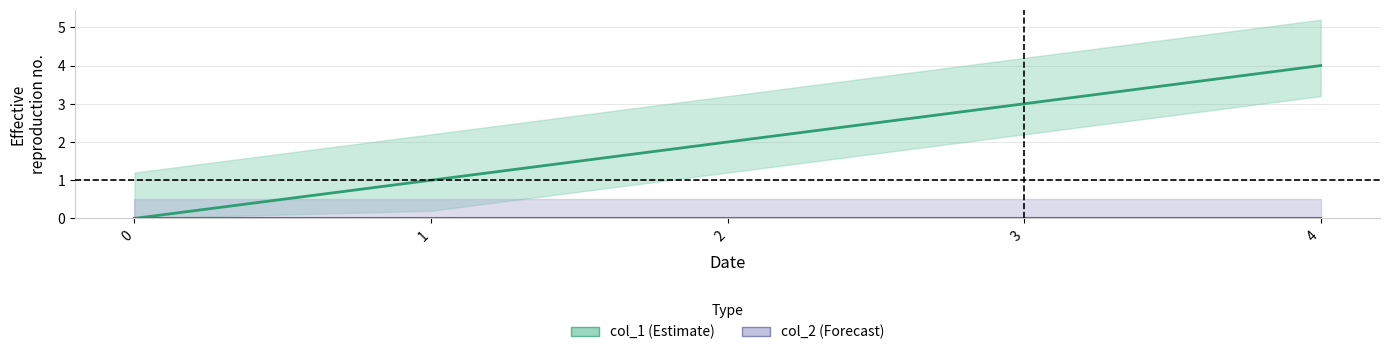

Reading right to left, transcribe all the data shown in this chart.

col_1_center: 4=4	3=3	2=2	1=1	0=0
col_2_center: 4=0	3=0	2=0	1=0	0=0